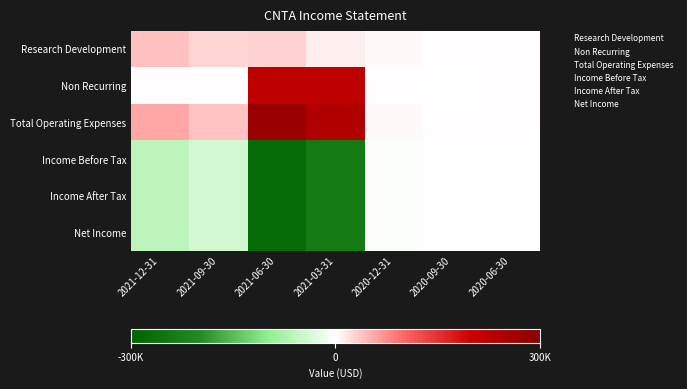

What is the minimum value for Non Recurring?

1